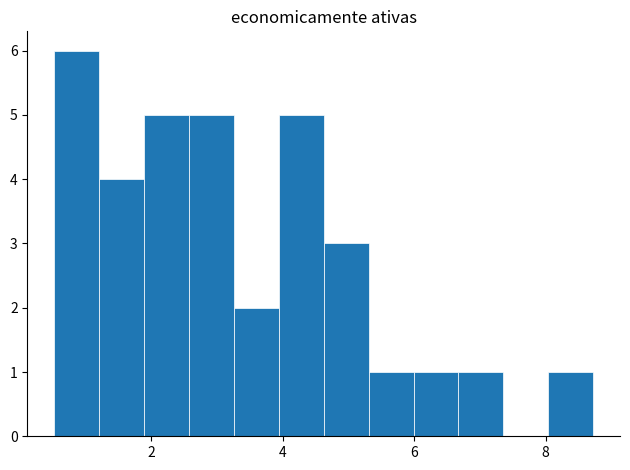

Around what value on the x-axis is the tallest bar? Give the approximate position of its centre, as read against the axis.

0.8